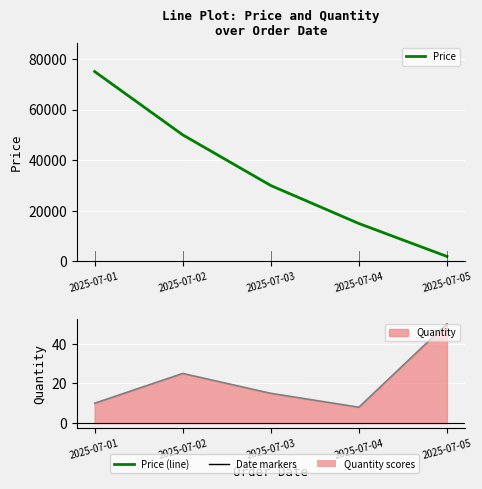

What is the smallest value displayed?

2000